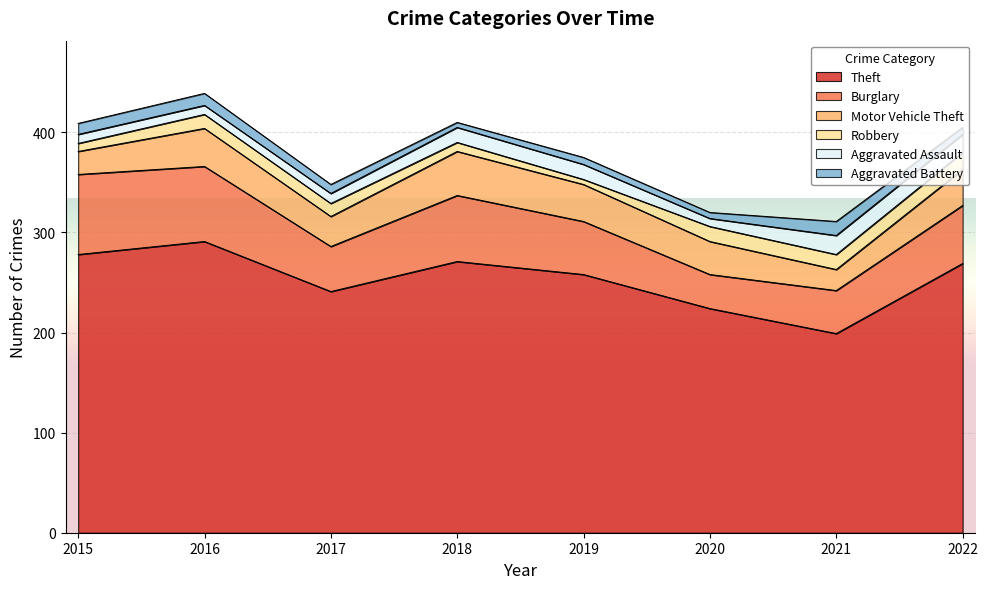

How many interior local valleys does the Aggravated Assault series have?

1